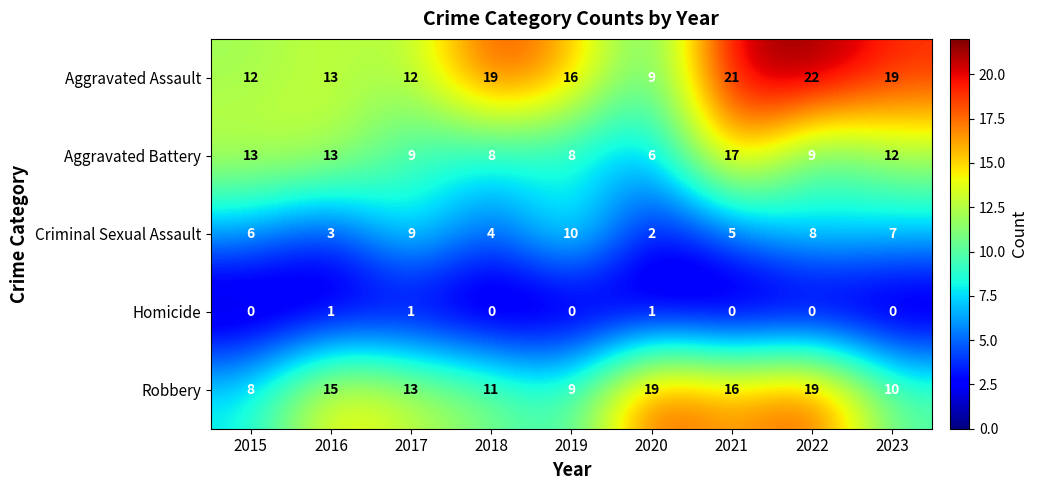

Between 2015 and 2023, which series saw the biggest shift?

Aggravated Assault